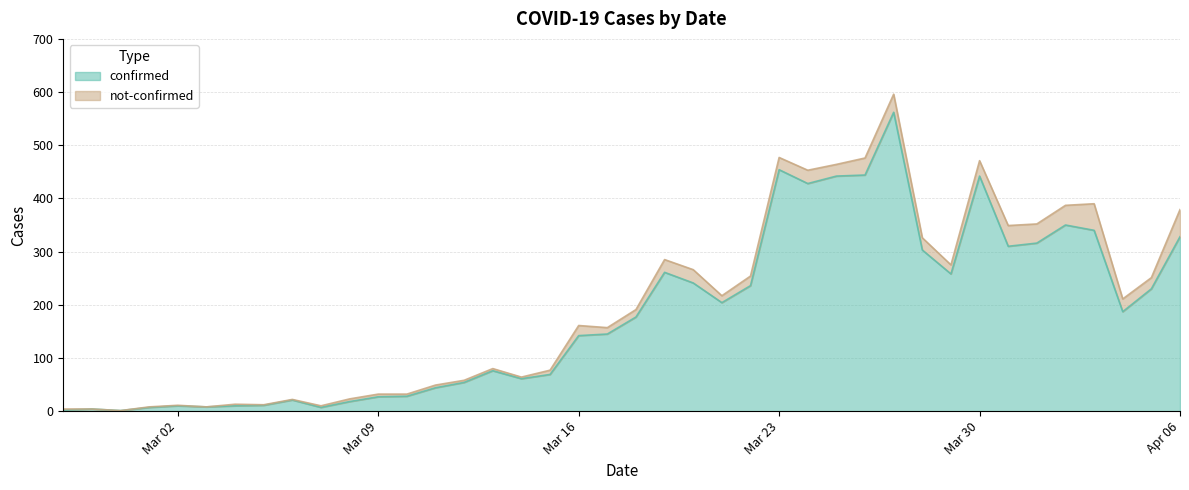

The chart shows a value of 44 at 2020-03-10. True or false?

False